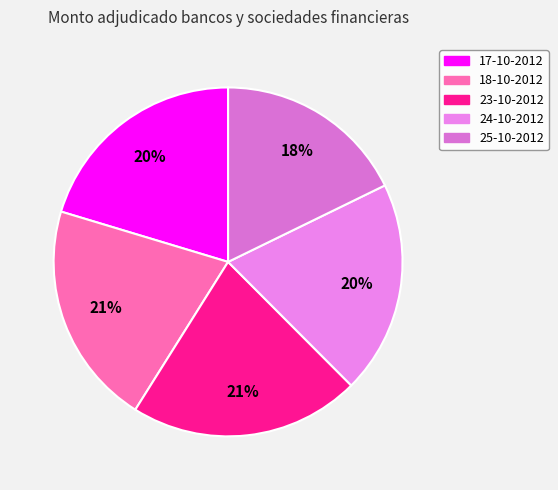

True or false: 17-10-2012 accounts for 20% of the total.

True